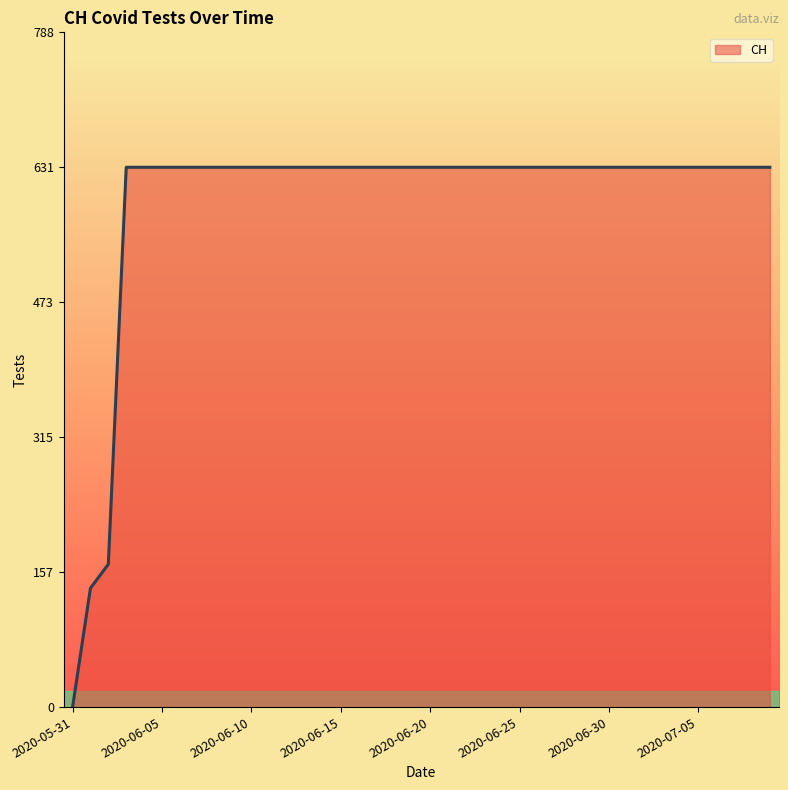

What is the greatest value displayed?

631